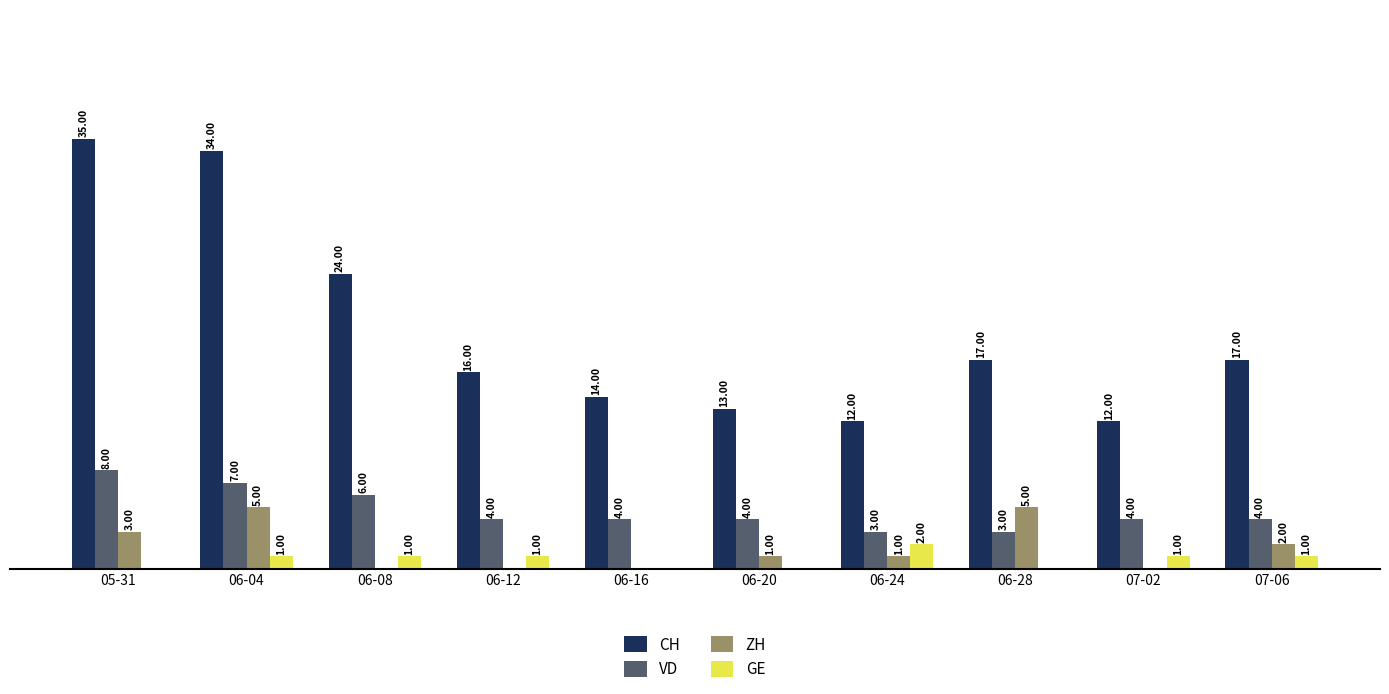

Which label corresponds to the largest value in the chart?

05-31